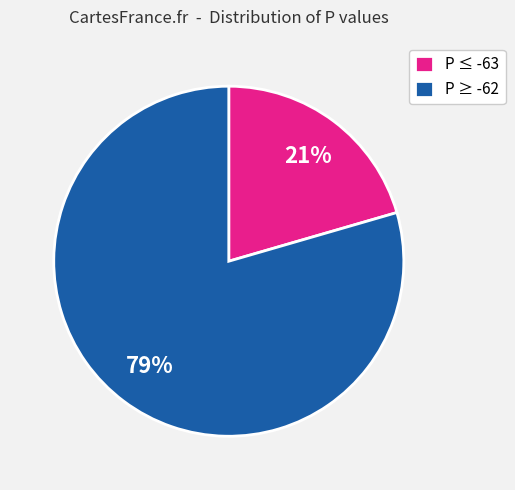

How many segments does this pie chart have?

2